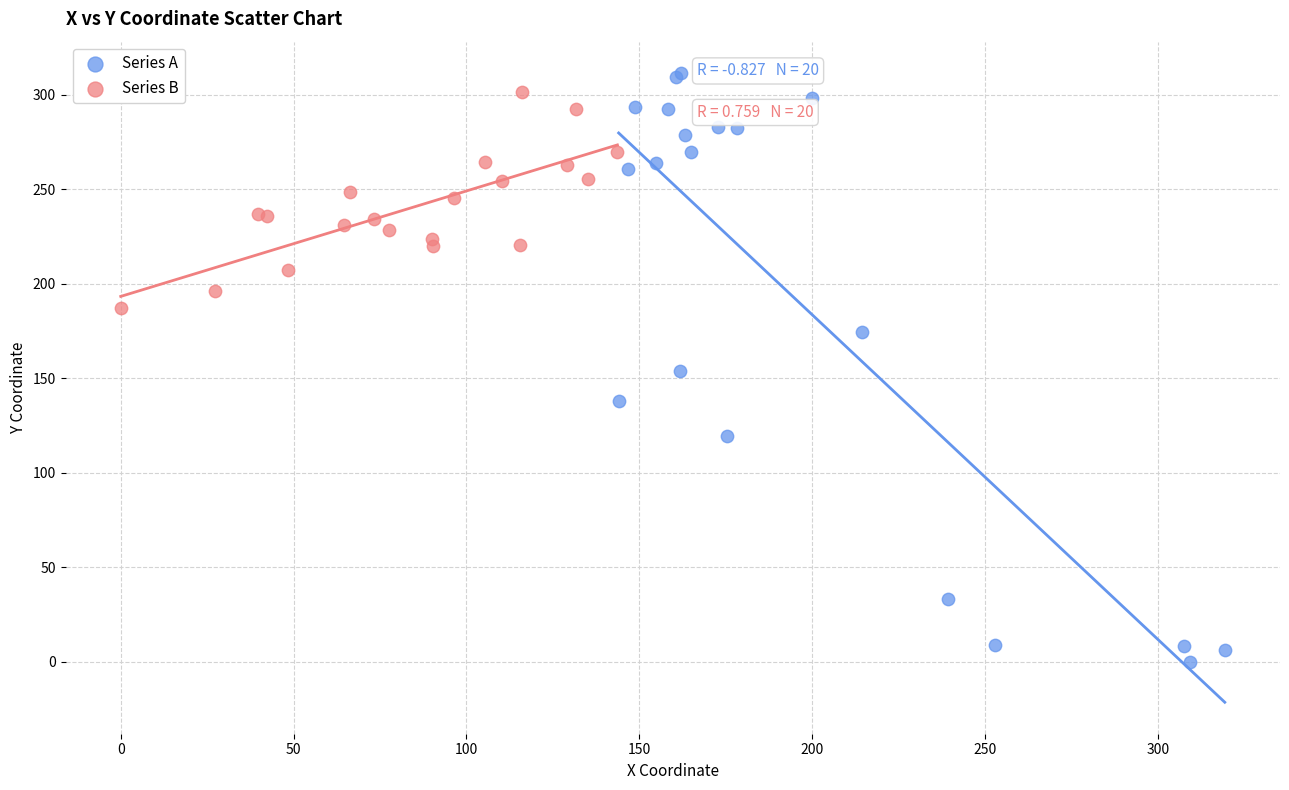

Which series contains the lowest Y value?

Series A